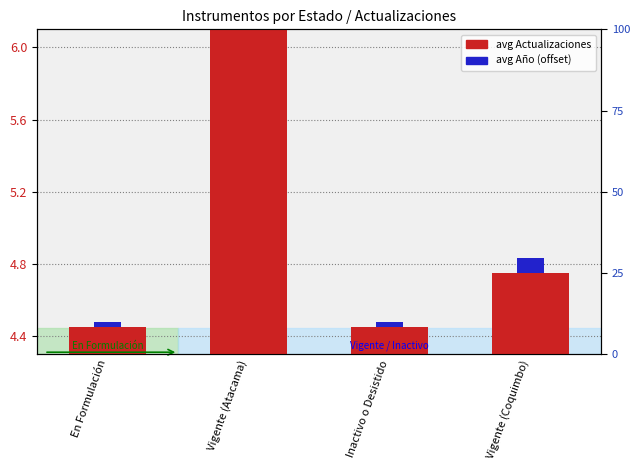

What is the total value across all series at Inactivo o Desistido?

4.5